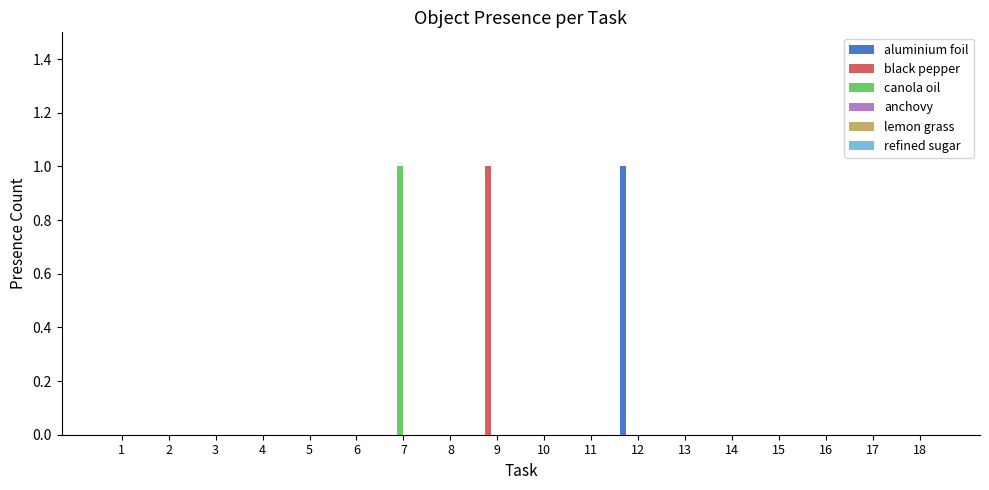

Count the number of data series in this chart.

3